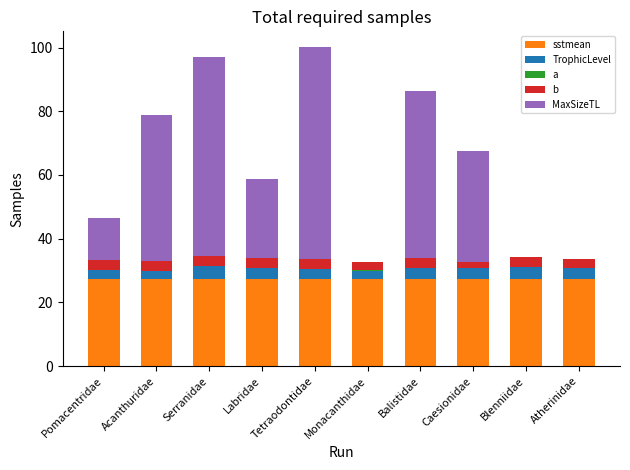

What position from the right is Serranidae?

8